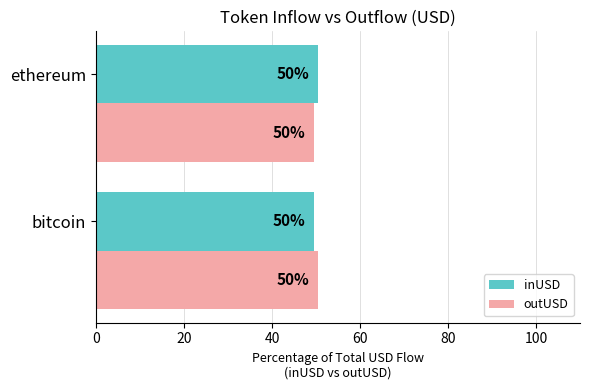

What are all the series names shown in the legend?

inUSD, outUSD